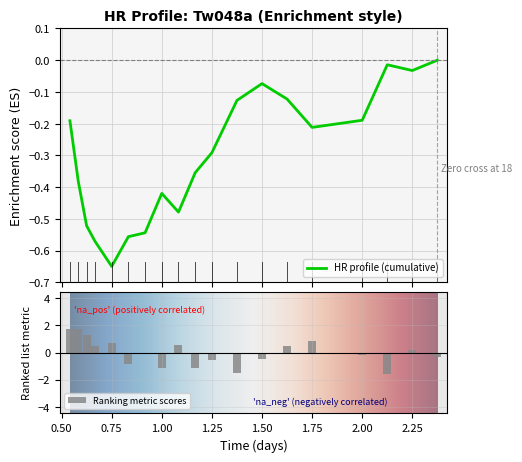

What is the maximum value shown in the chart?

1.8